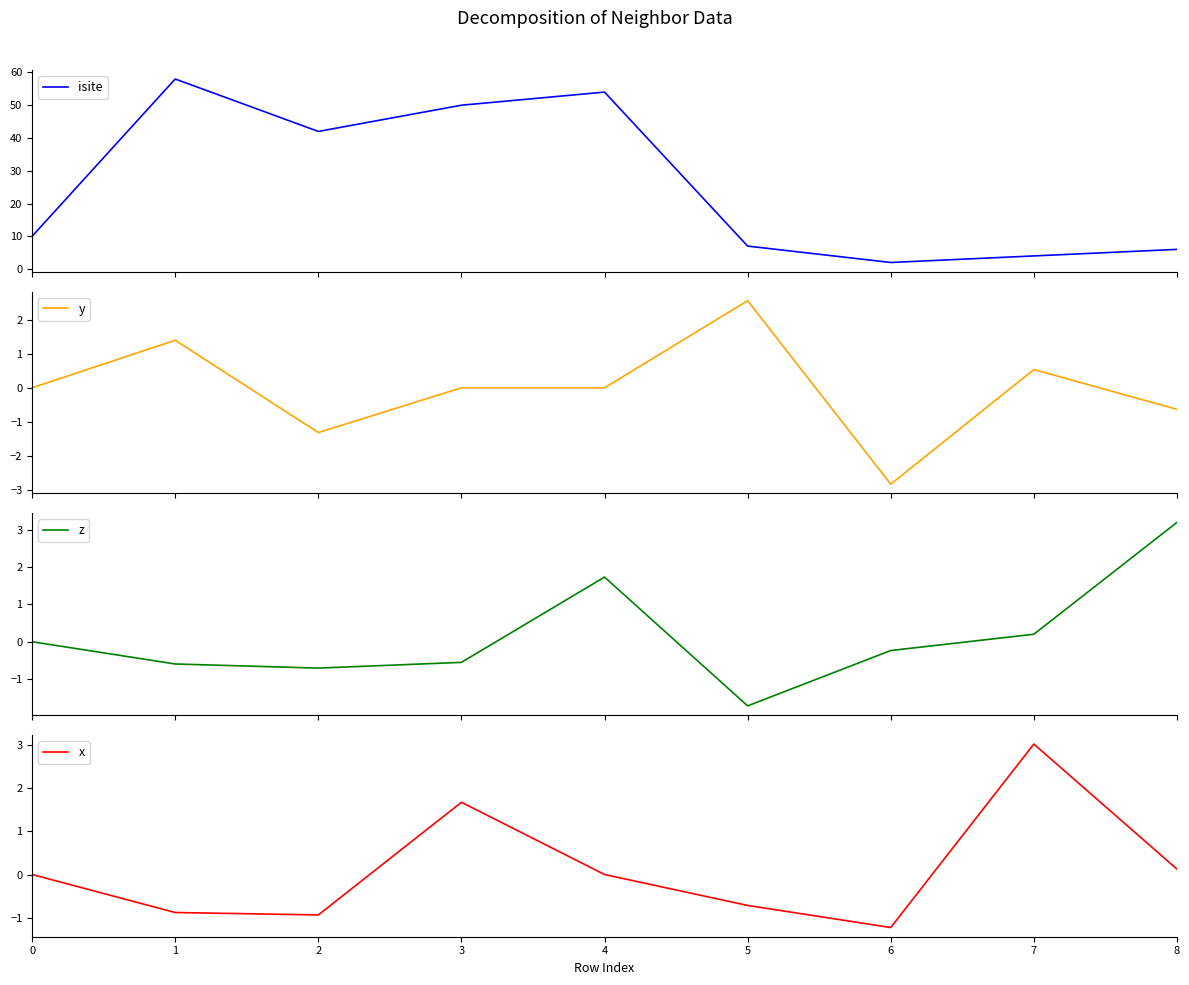

True or false: x and y cross at least once.

True